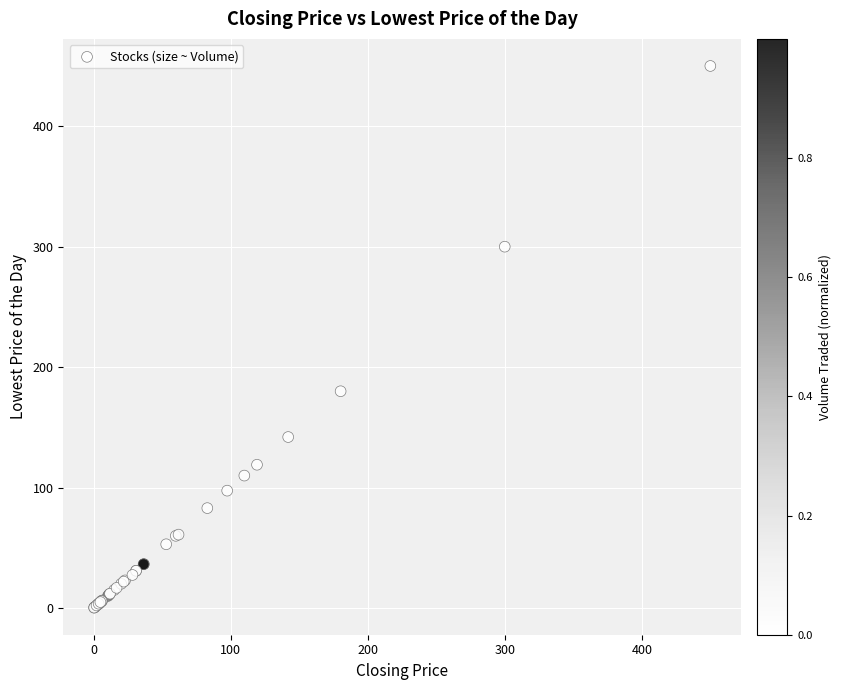

What Y value in the scatter plot is closest to 225?

180.0